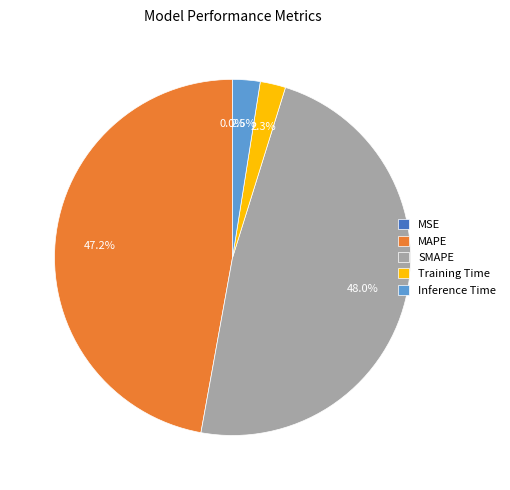

Is MAPE the majority of the pie?

No